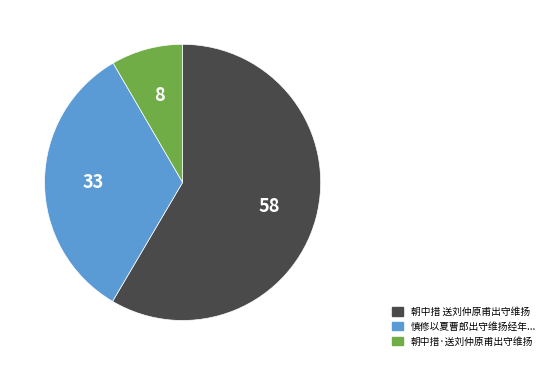

Is there a majority slice in this chart?

Yes